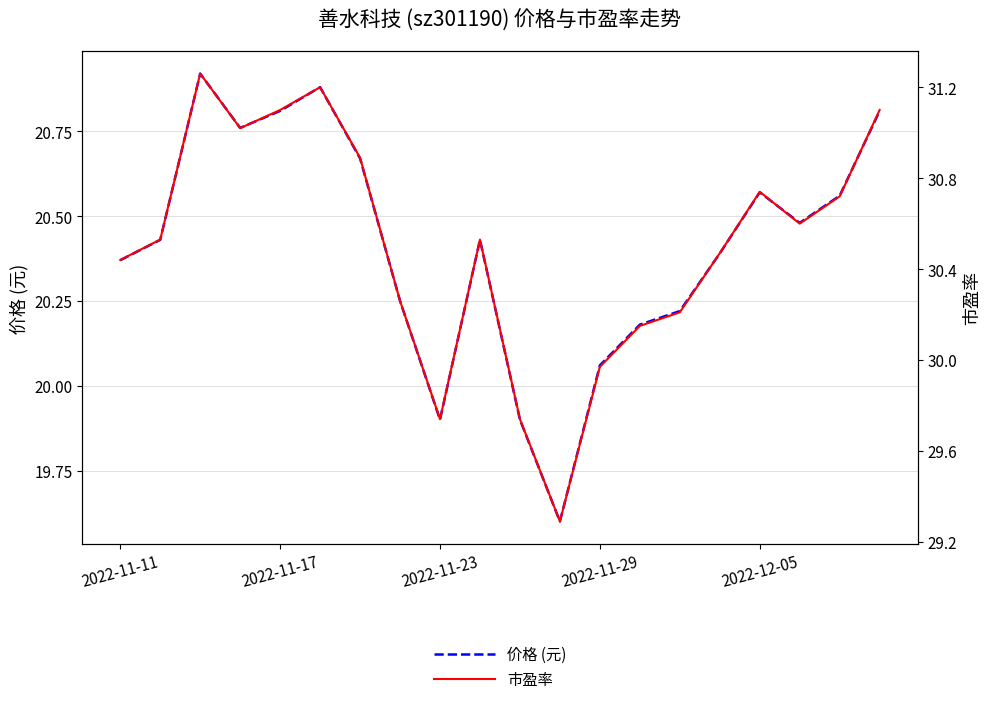

True or false: 价格 (元) and 市盈率 cross at least once.

False